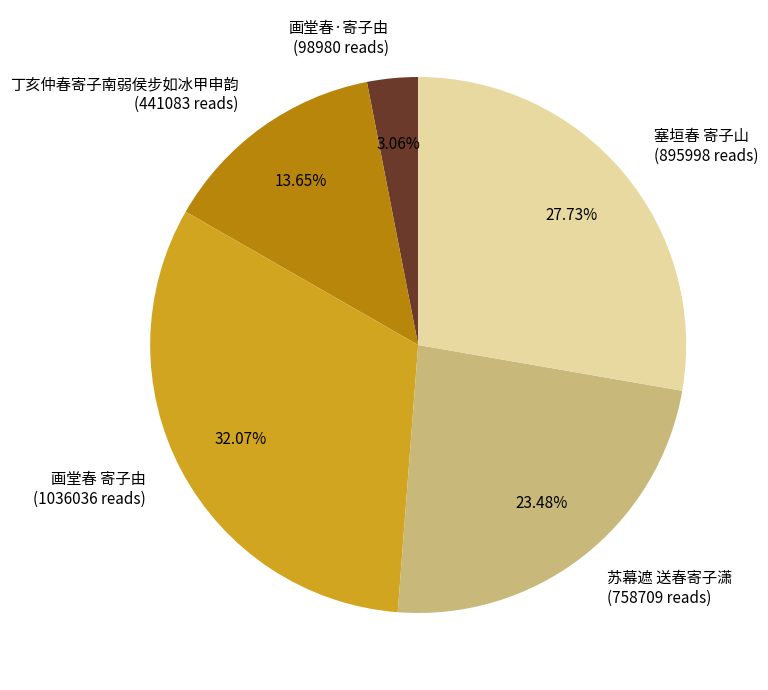

How many slices are in this pie chart?

5